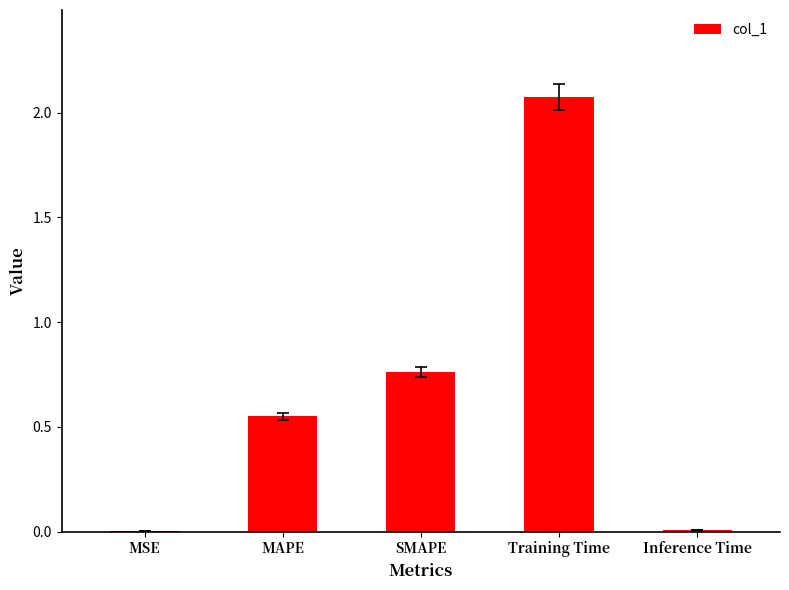

The value at Training Time is 0.6. True or false?

False